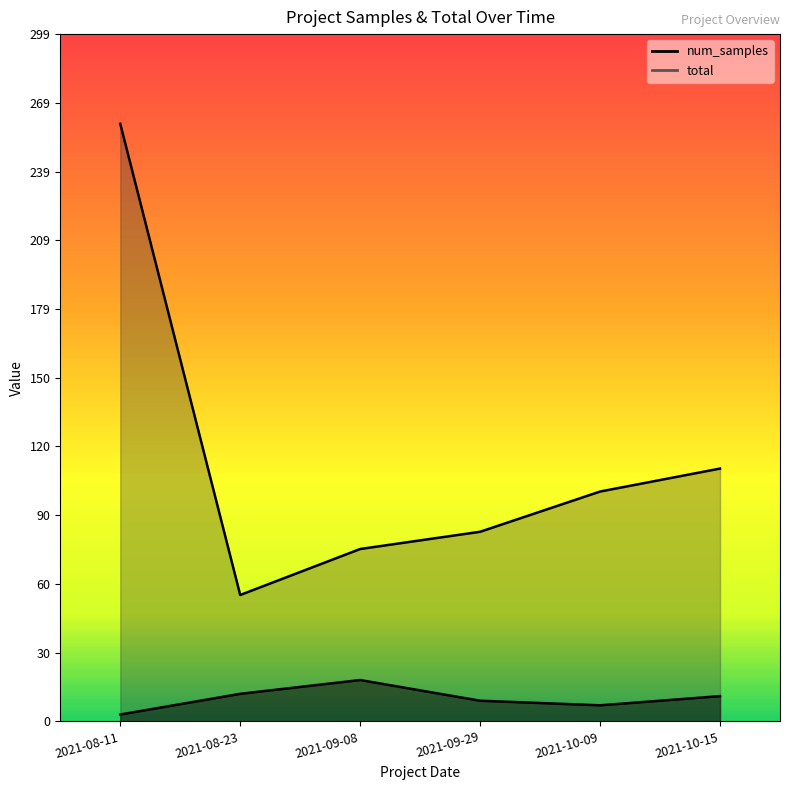

At which category does total reach its first local valley?

2021-08-23